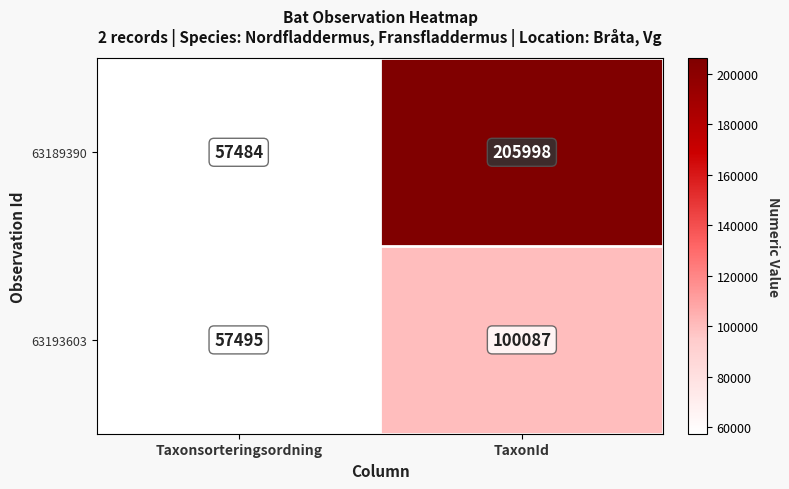

Reading right to left, extract all data points from this chart.

63189390: 205998	57484
63193603: 100087	57495